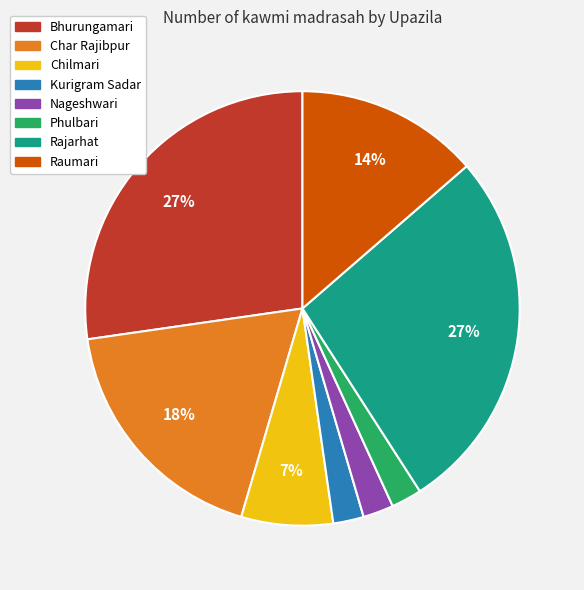

To the nearest percent, what percentage of the pie is Chilmari?

7%